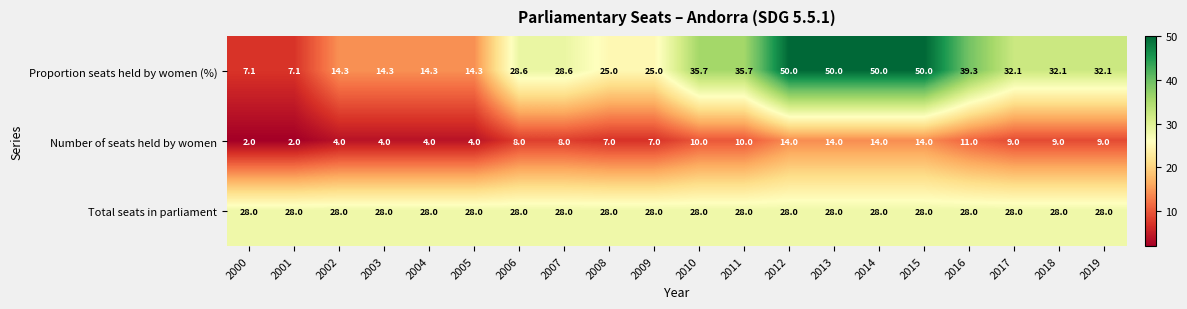

True or false: Proportion seats held by women (%) has a value of 6.8 at 2002.

False